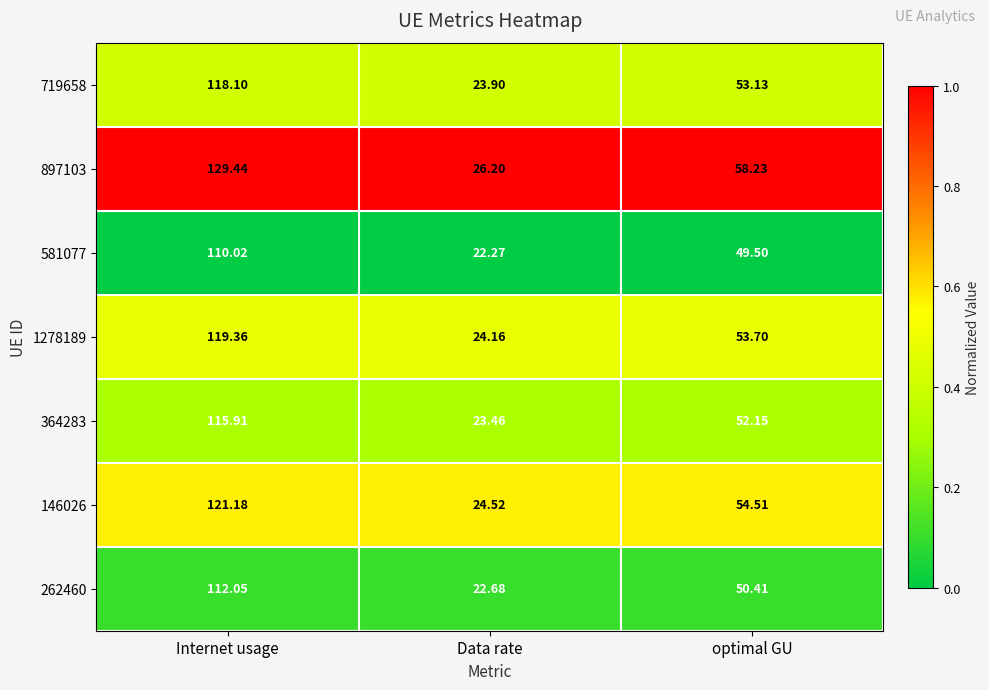

List the labels in order of 581077 value, largest first.

Internet usage, optimal GU, Data rate